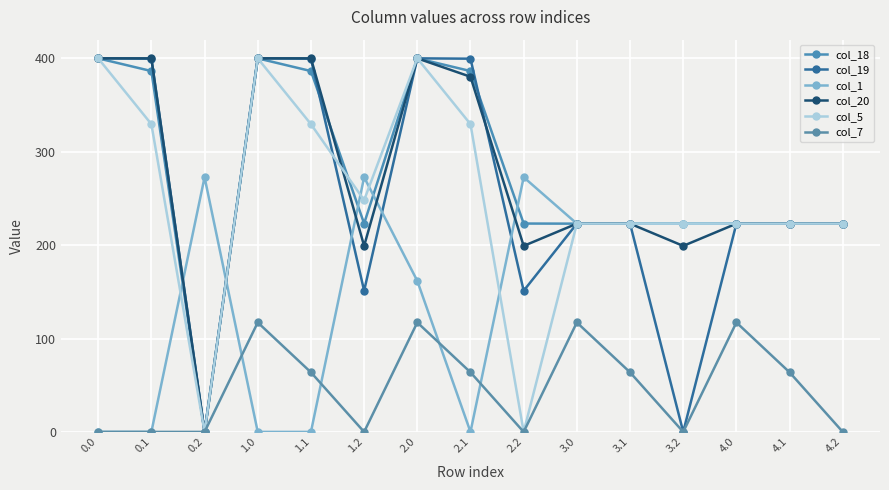

How many intersections are there between col_5 and col_20?

1